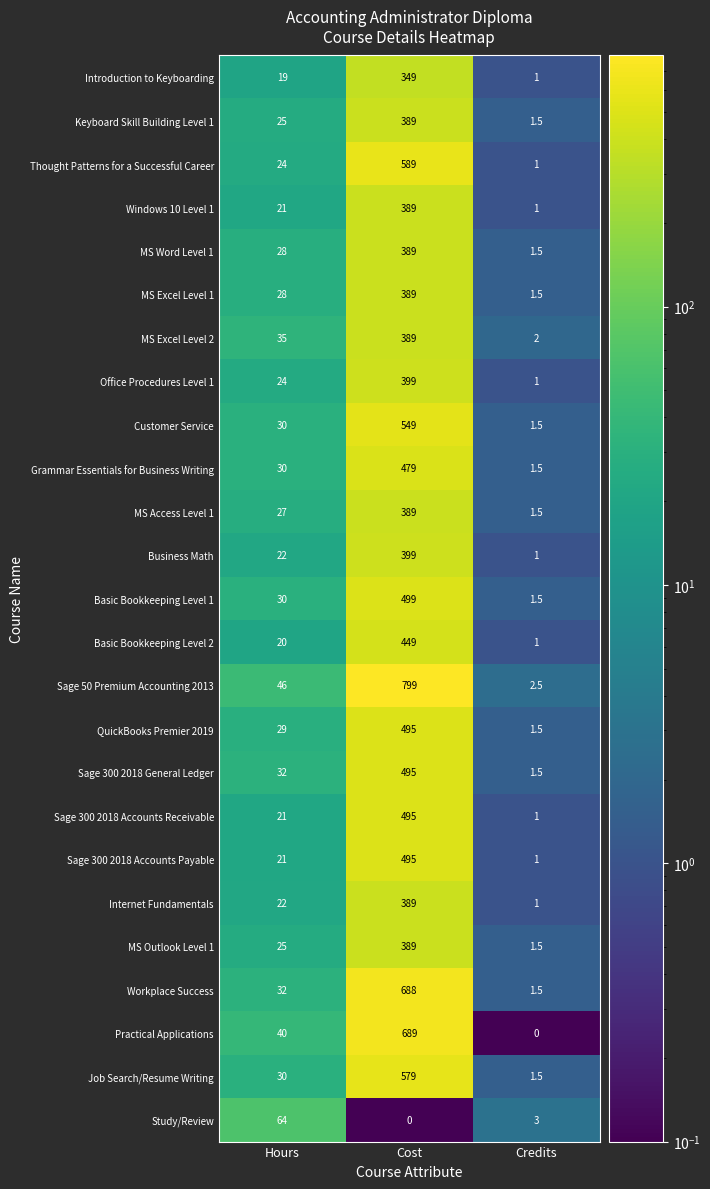

What is the difference between the Windows 10 Level 1 values at Cost and Hours?

368.0